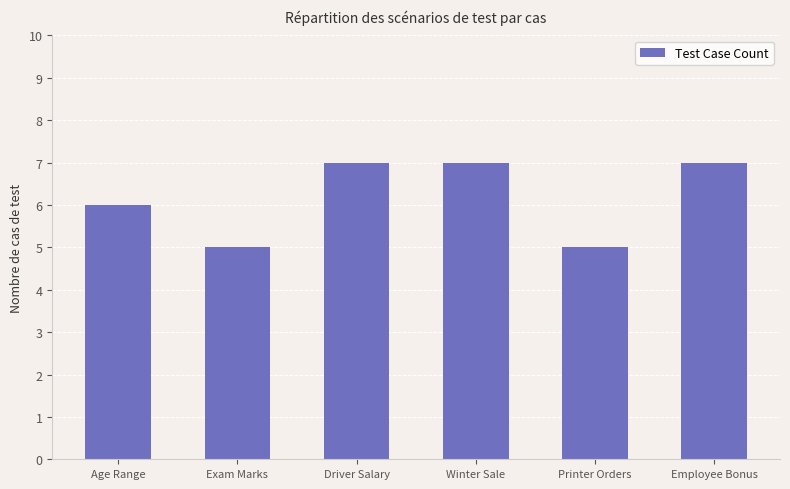

How many series are shown in this chart?

1